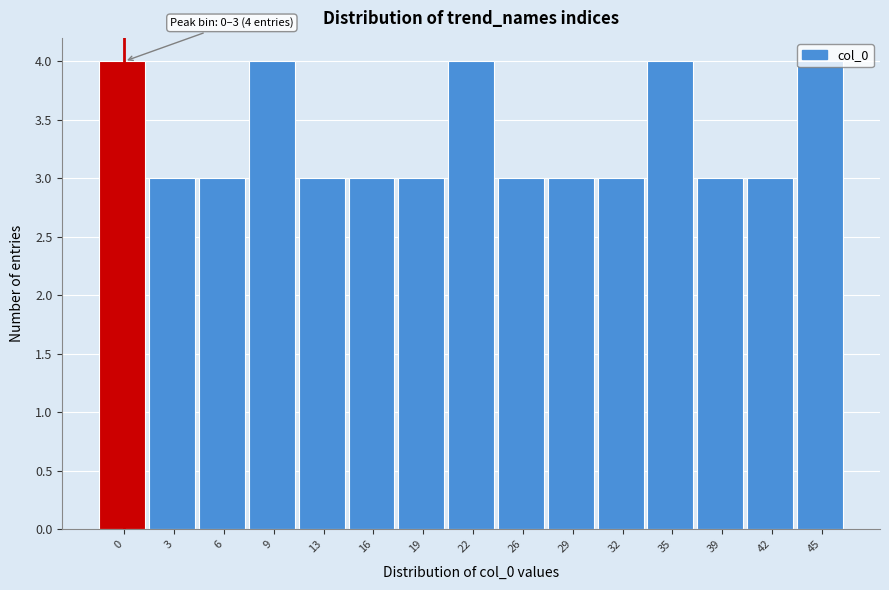

What is the approximate value at 26?

3